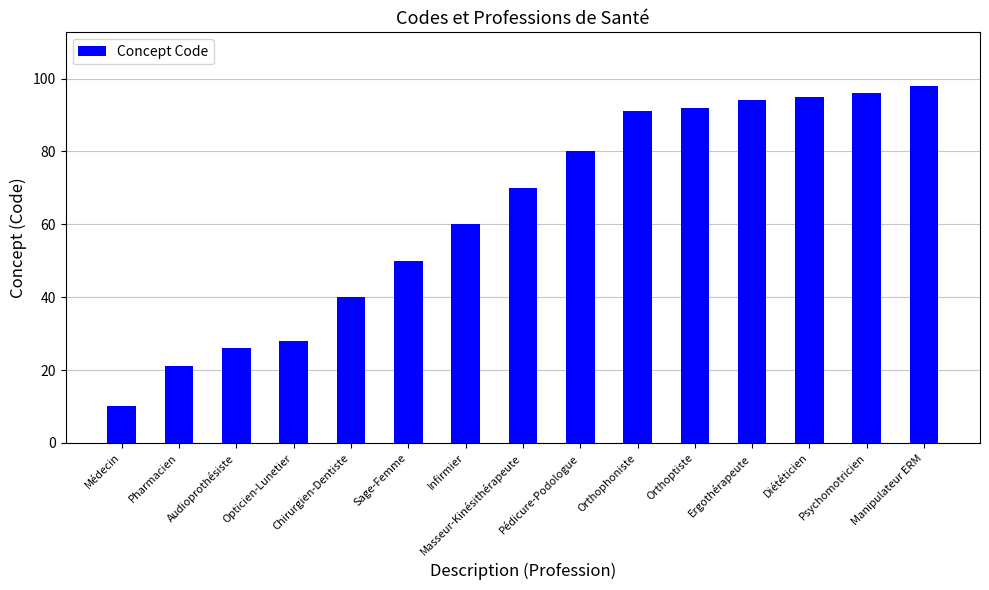

Reading left to right, transcribe all the data shown in this chart.

Médecin=10	Pharmacien=21	Audioprothésiste=26	Opticien-Lunetier=28	Chirurgien-Dentiste=40	Sage-Femme=50	Infirmier=60	Masseur-Kinésithérapeute=70	Pédicure-Podologue=80	Orthophoniste=91	Orthoptiste=92	Ergothérapeute=94	Diététicien=95	Psychomotricien=96	Manipulateur ERM=98